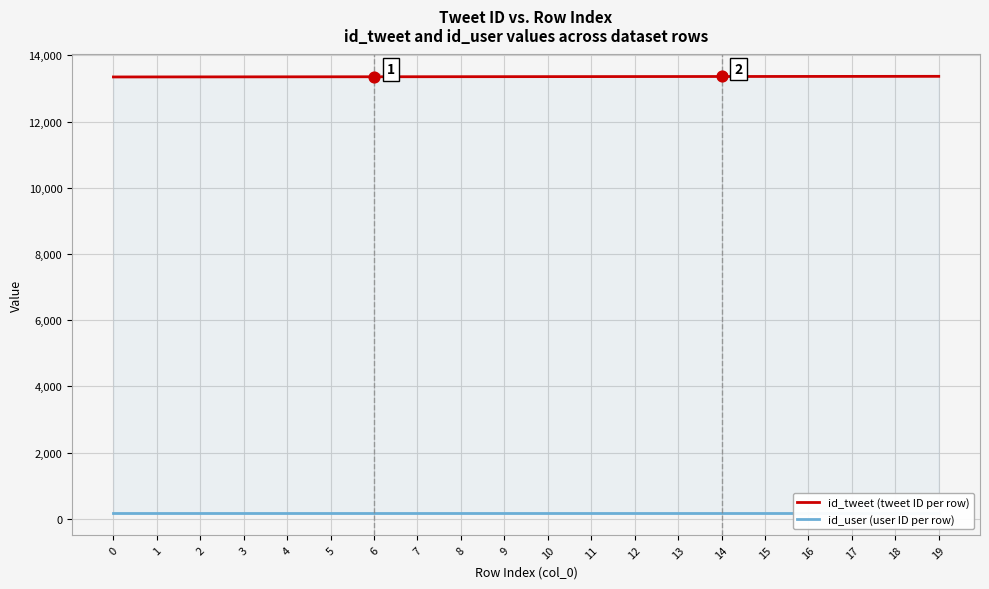

Which series reaches the maximum Y coordinate?

id_tweet (tweet ID per row)